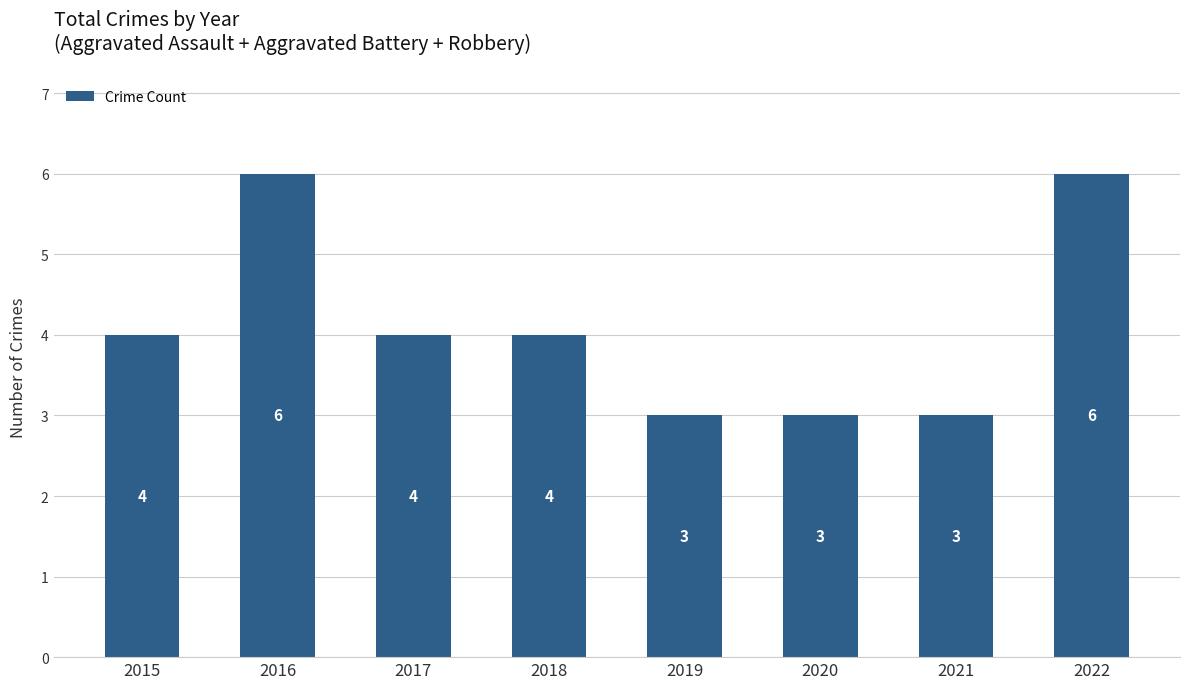

Count the values in the range 3 to 6.

8